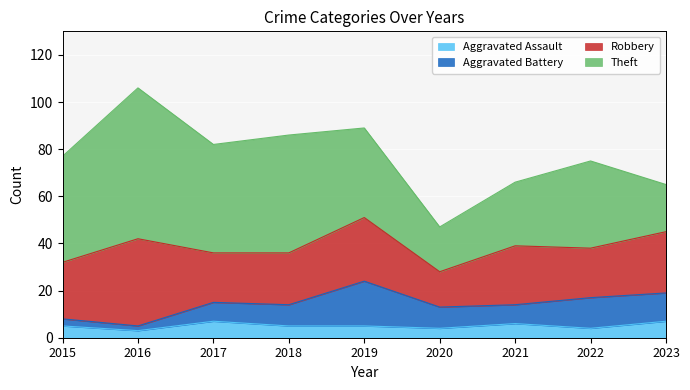

What is the smallest value displayed?

2